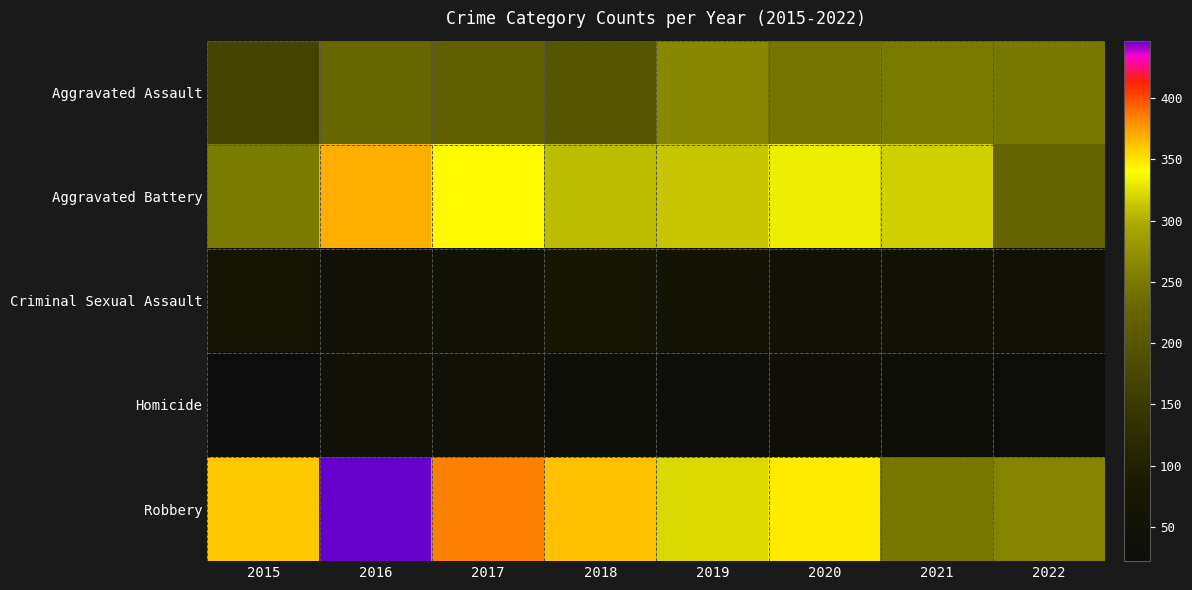

Reading left to right, list all the values displayed in this chart.

Aggravated Assault: 2015=168	2016=228	2017=216	2018=198	2019=263	2020=244	2021=250	2022=248
Aggravated Battery: 2015=251	2016=369	2017=342	2018=308	2019=312	2020=332	2021=317	2022=221
Criminal Sexual Assault: 2015=62	2016=44	2017=48	2018=70	2019=61	2020=51	2021=48	2022=45
Homicide: 2015=22	2016=43	2017=45	2018=36	2019=31	2020=39	2021=34	2022=25
Robbery: 2015=360	2016=447	2017=385	2018=363	2019=322	2020=348	2021=247	2022=261